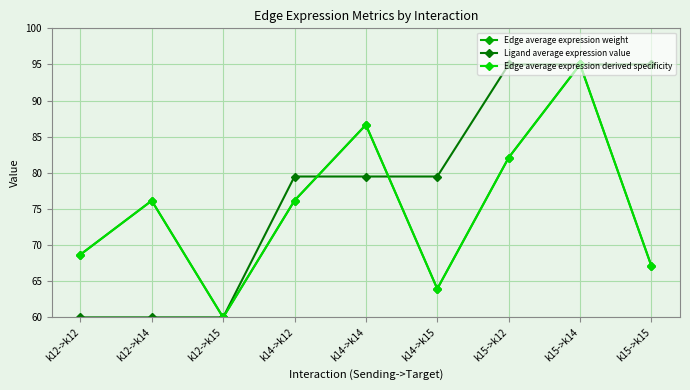

How many lines are shown in the chart?

3